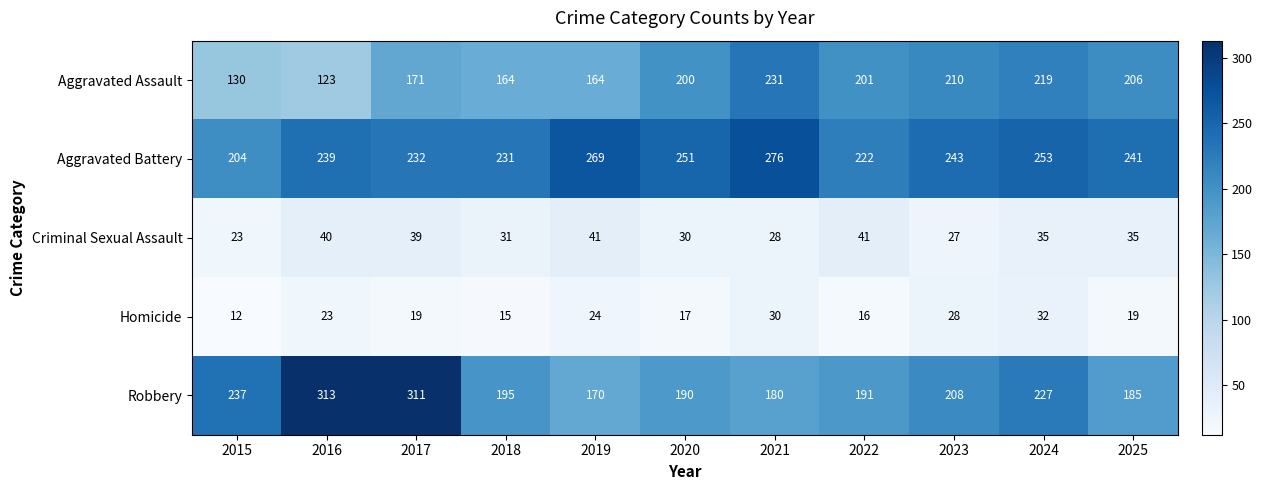

List the series in order of their peak value, lowest first.

Homicide, Criminal Sexual Assault, Aggravated Assault, Aggravated Battery, Robbery